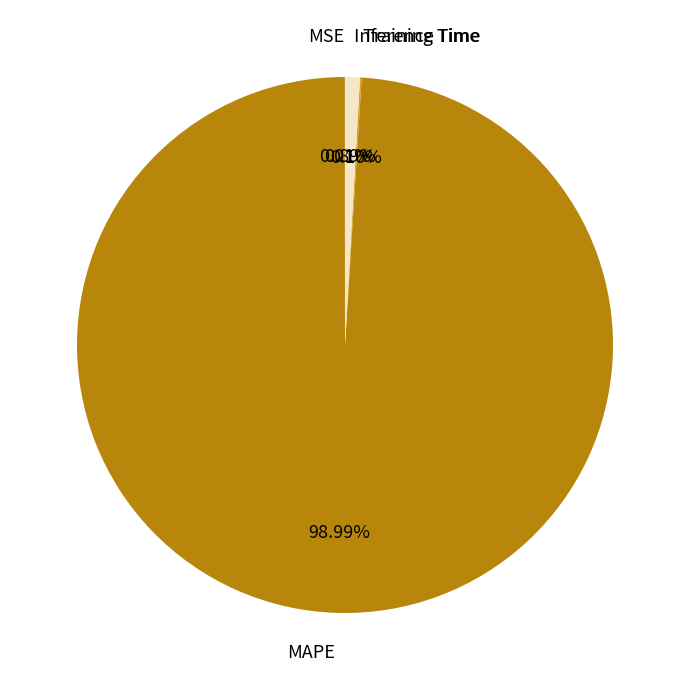

Which category has the biggest portion of the pie?

MAPE